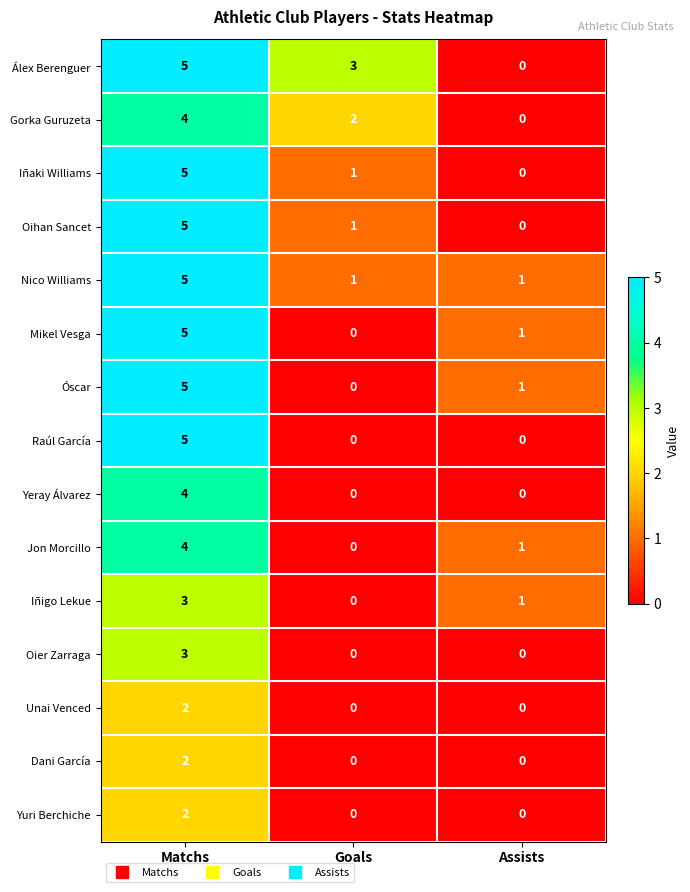

What is the sum of all Mikel Vesga values?

6